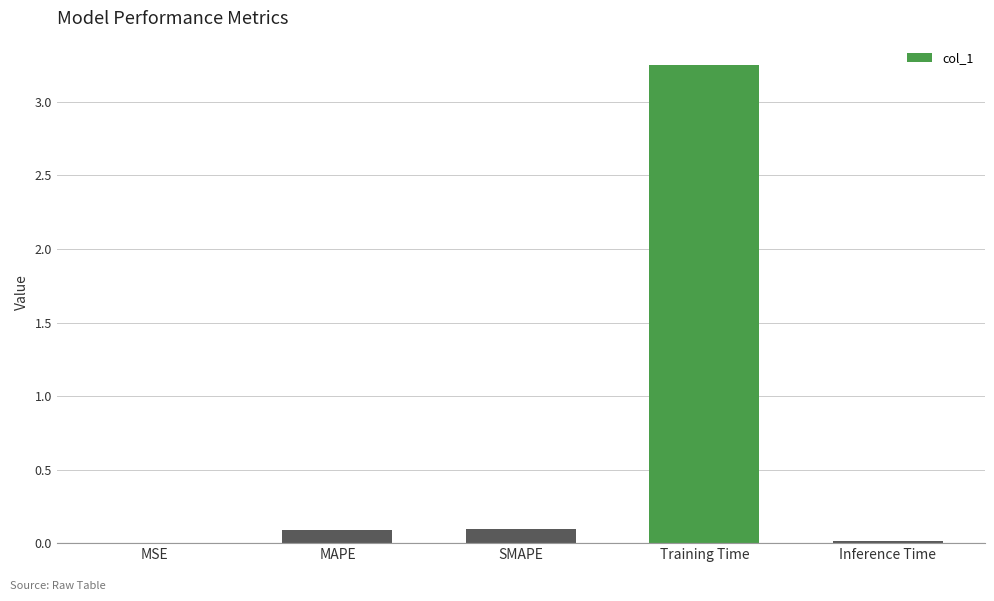

Is it true that the value at MSE is 0.0?

True